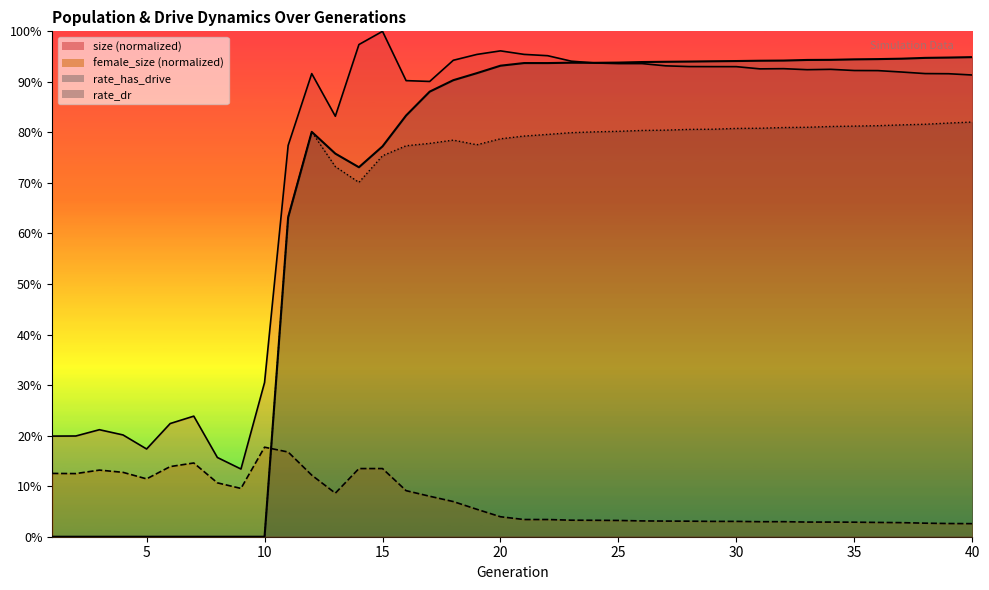

At which category is the sum across all series the highest?

20